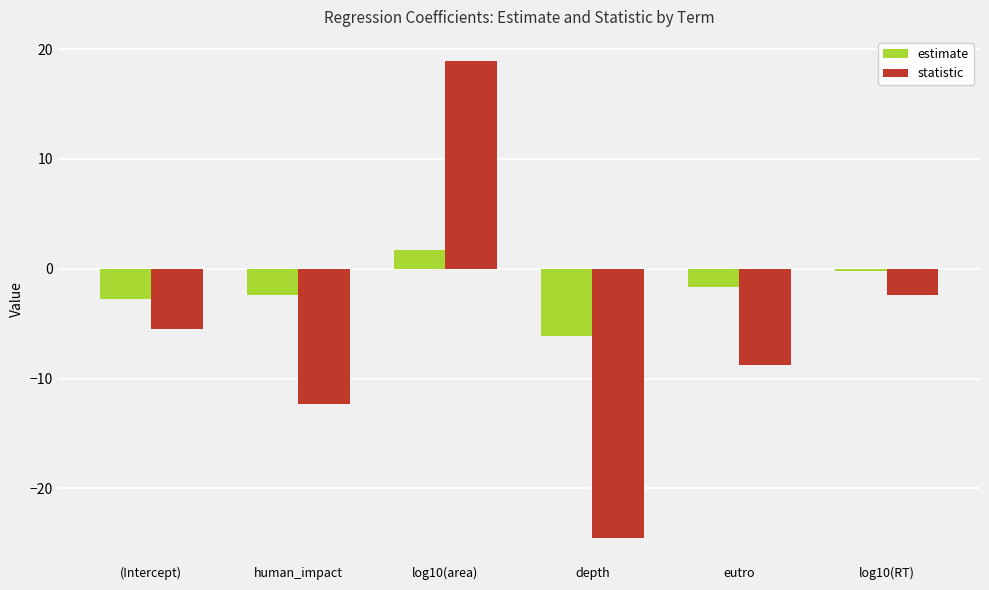

How many bars are there in total?

12